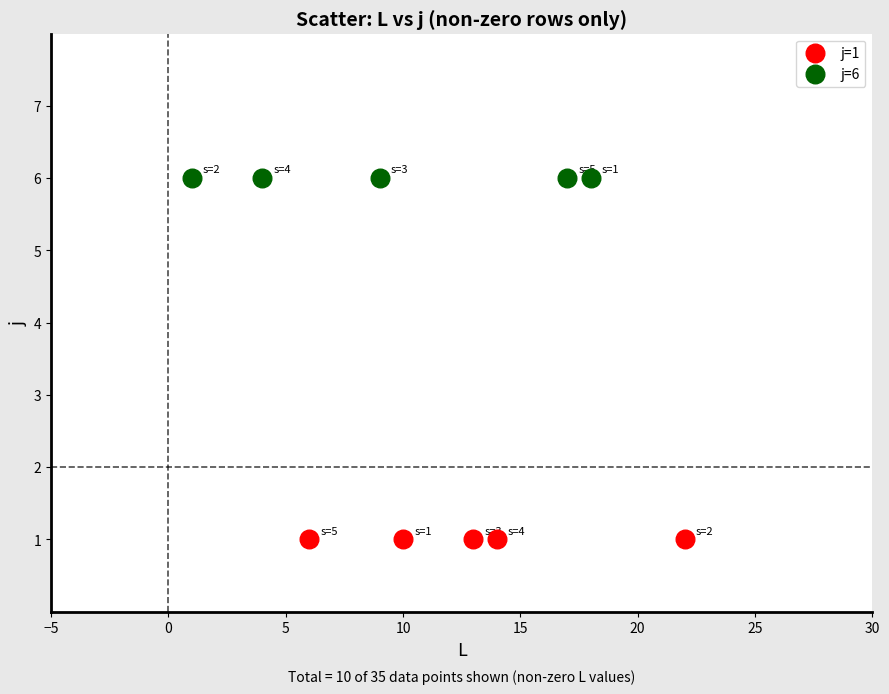

Which series reaches the maximum Y coordinate?

j=6